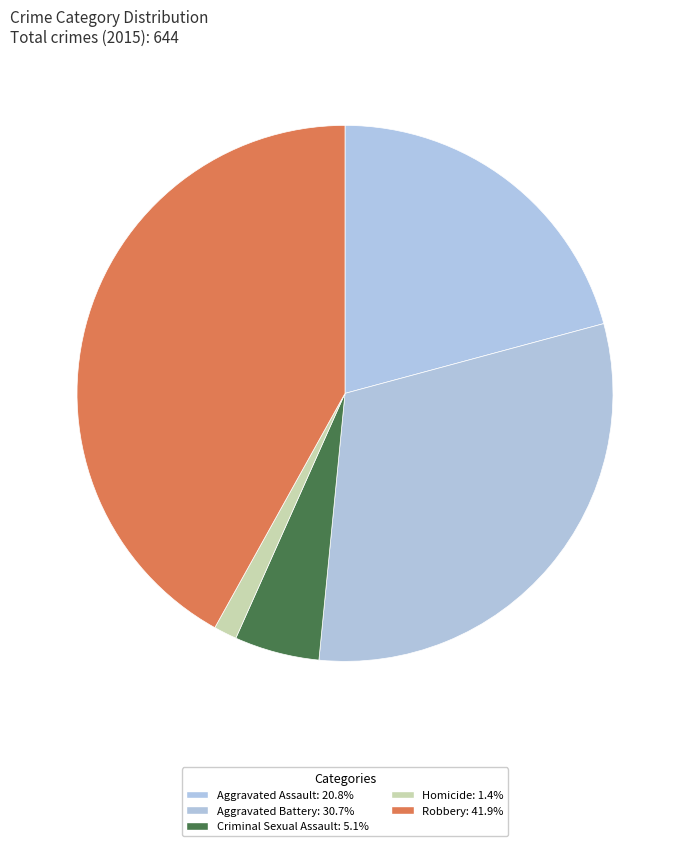

Between Robbery and Criminal Sexual Assault, which is larger?

Robbery